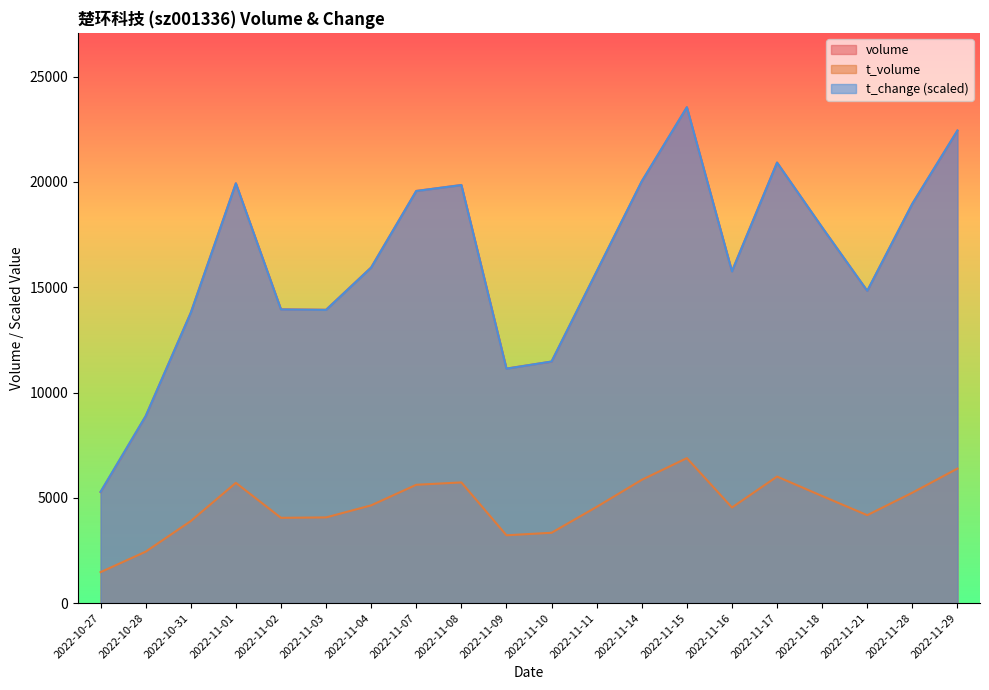

How many interior local peaks does the t_volume series have?

4